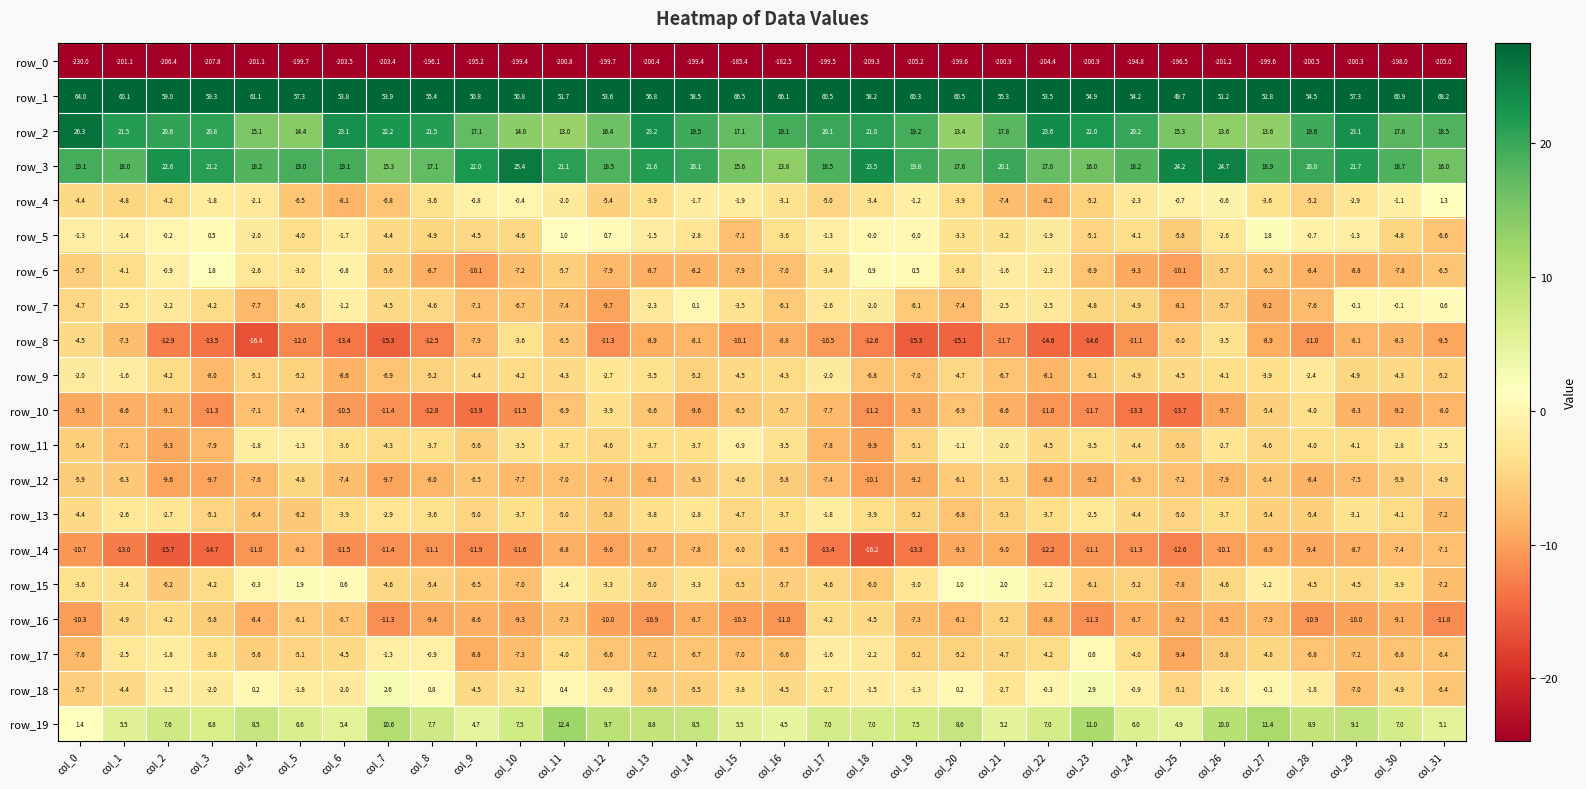

What is the difference between the highest and lowest values at col_23?

255.8